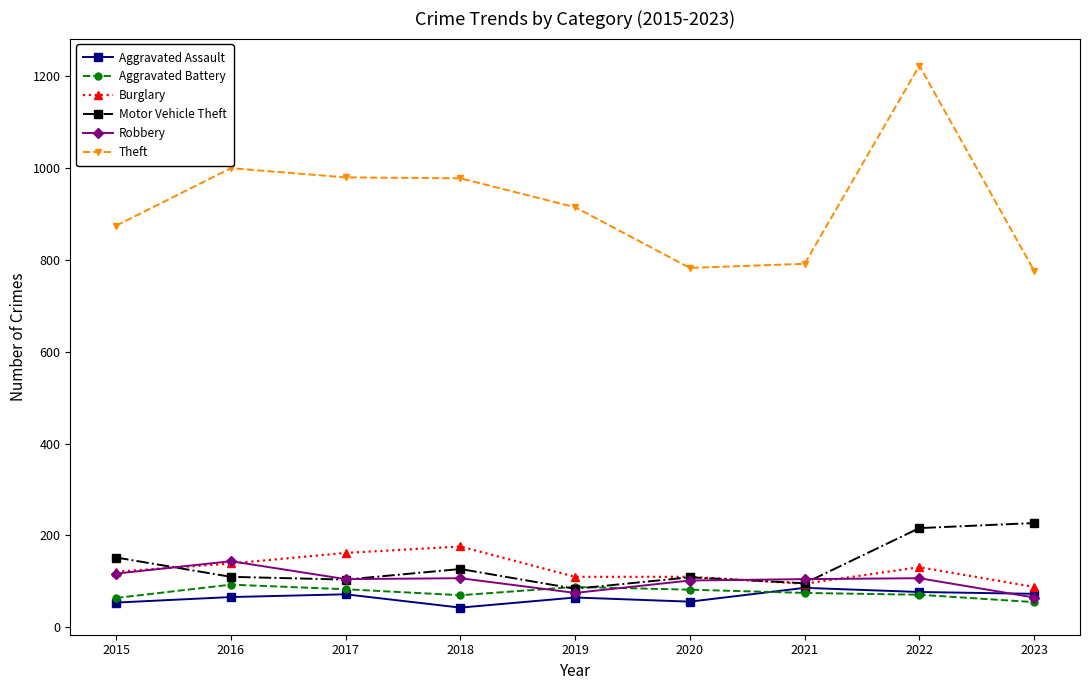

At which label does Theft reach its peak?

2022